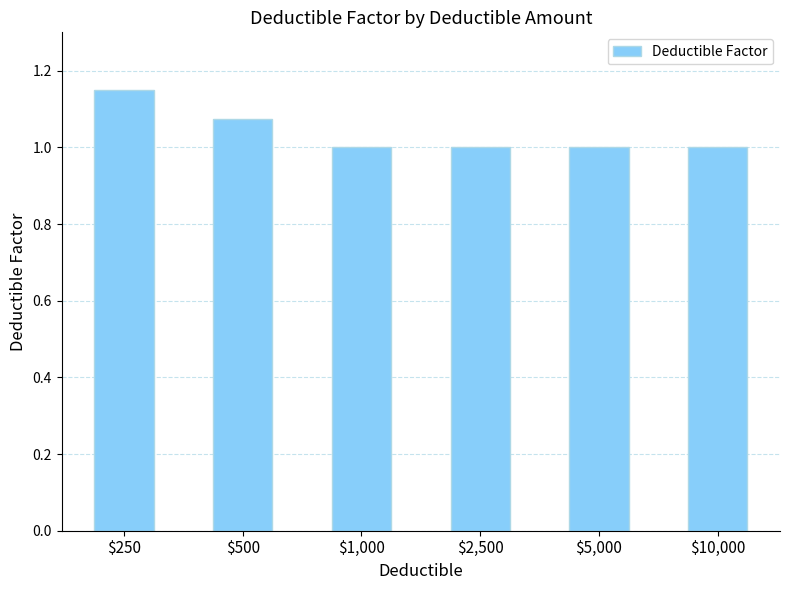

Is it true that the value at $5,000 is 0.5?

False